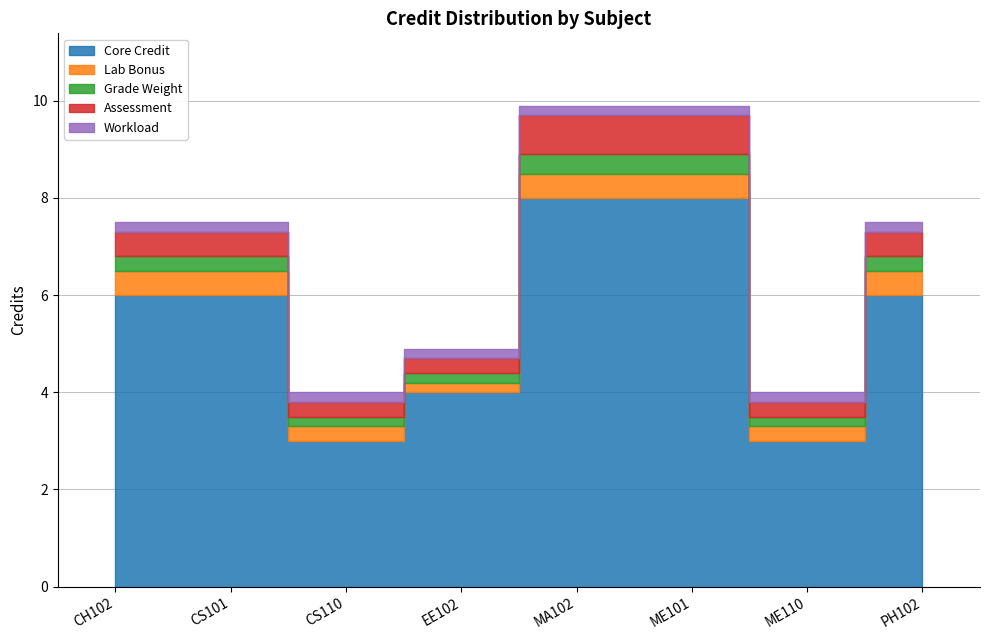

What is the smallest value displayed?

3